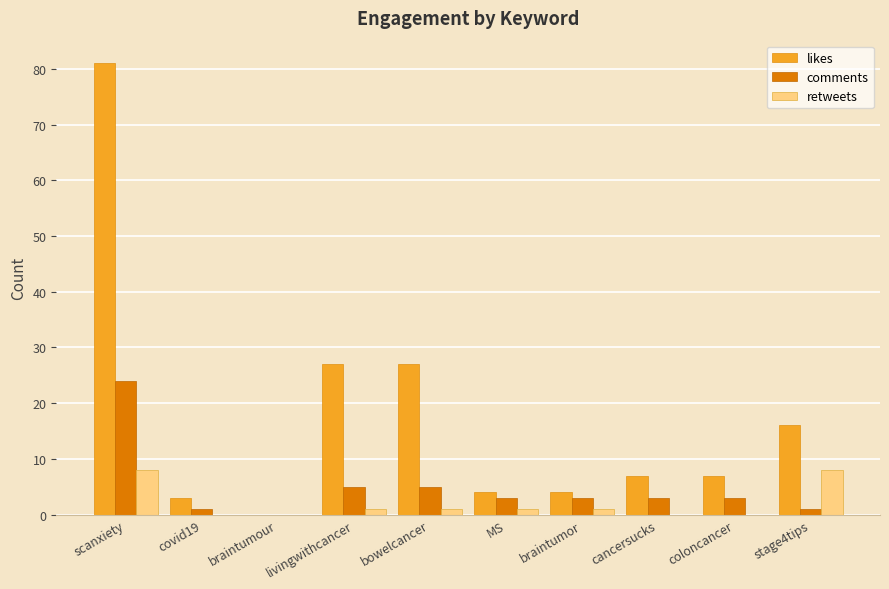

Reading left to right, list all the values displayed in this chart.

likes: 81	3	0	27	27	4	4	7	7	16
comments: 24	1	0	5	5	3	3	3	3	1
retweets: 8	0	0	1	1	1	1	0	0	8